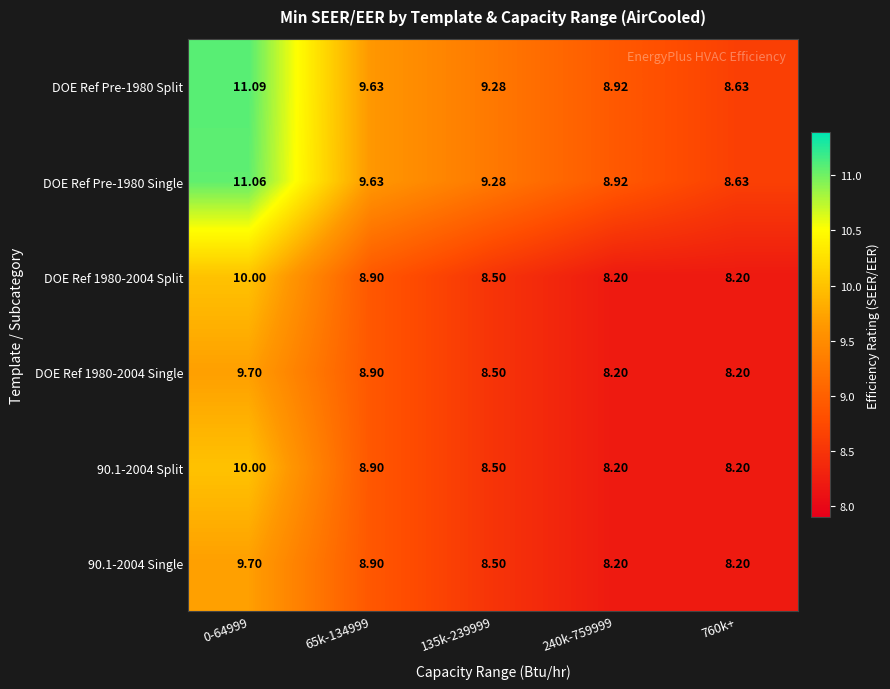

Count the number of data series in this chart.

6